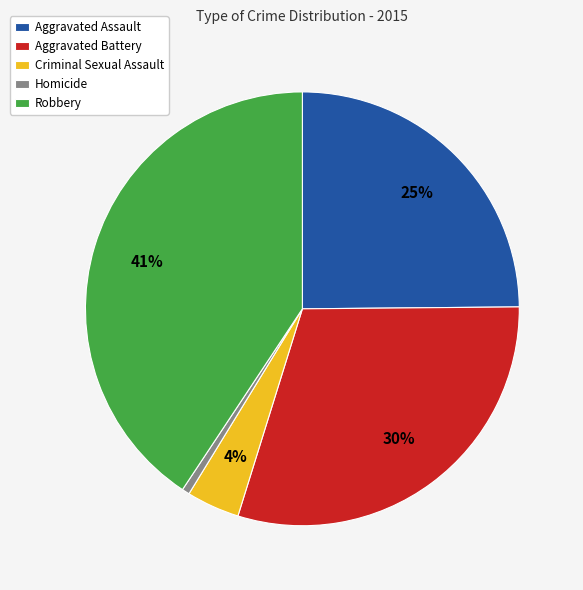

Between Aggravated Assault and Homicide, which is larger?

Aggravated Assault